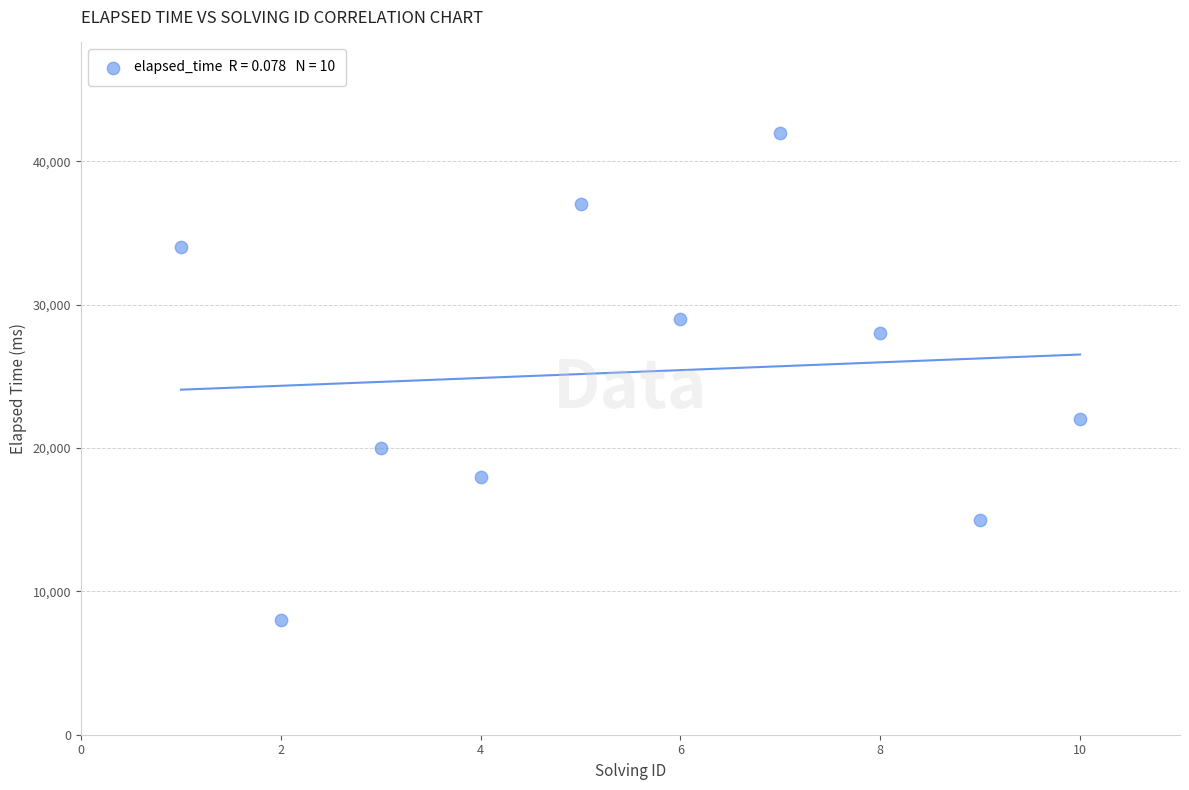

What is the average X value?

6